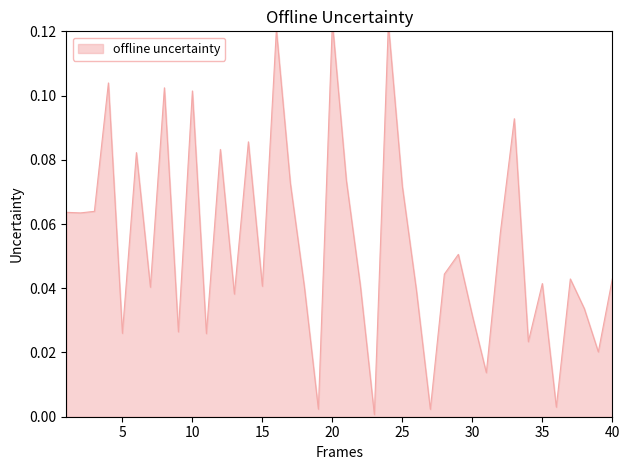

What is the difference between the maximum and minimum values?

0.1